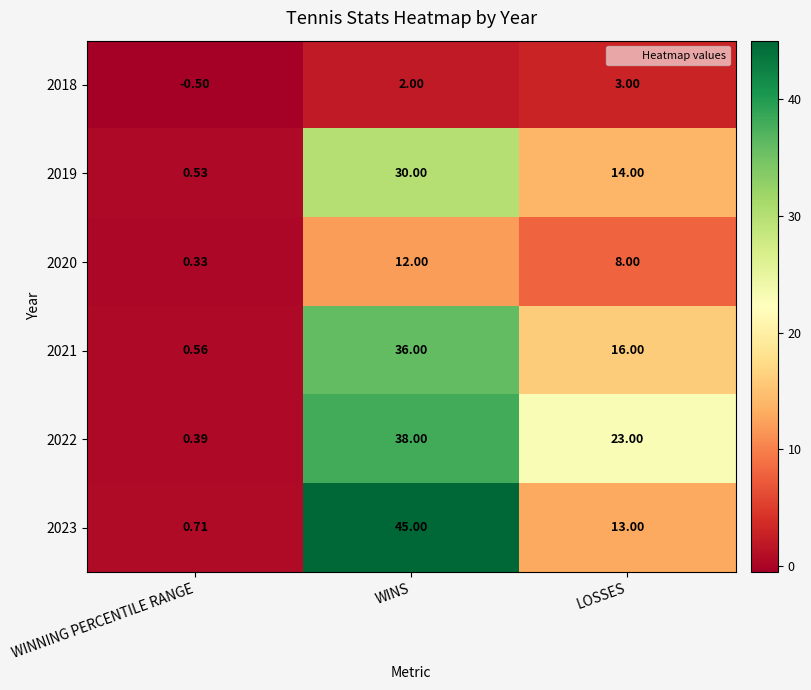

At which category is the sum across all series the highest?

WINS